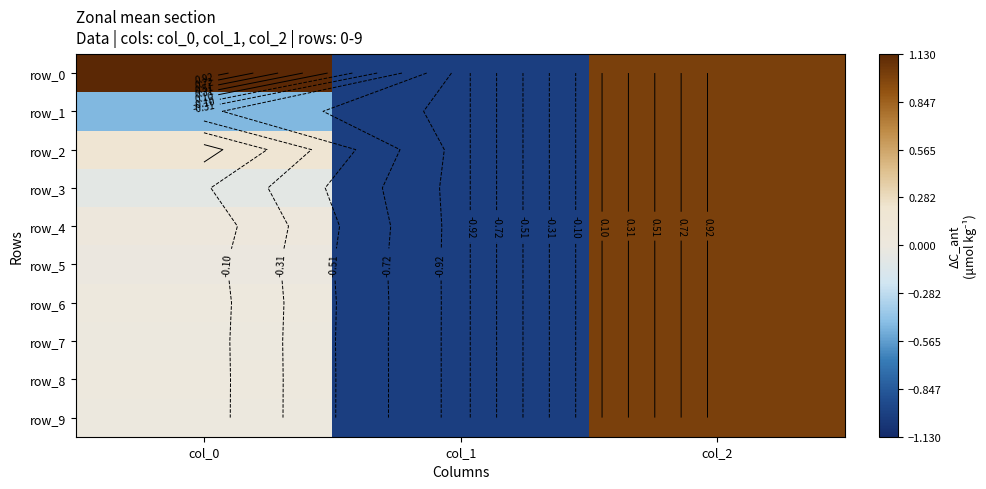

Which category has the highest value in the row_5 series?

col_2